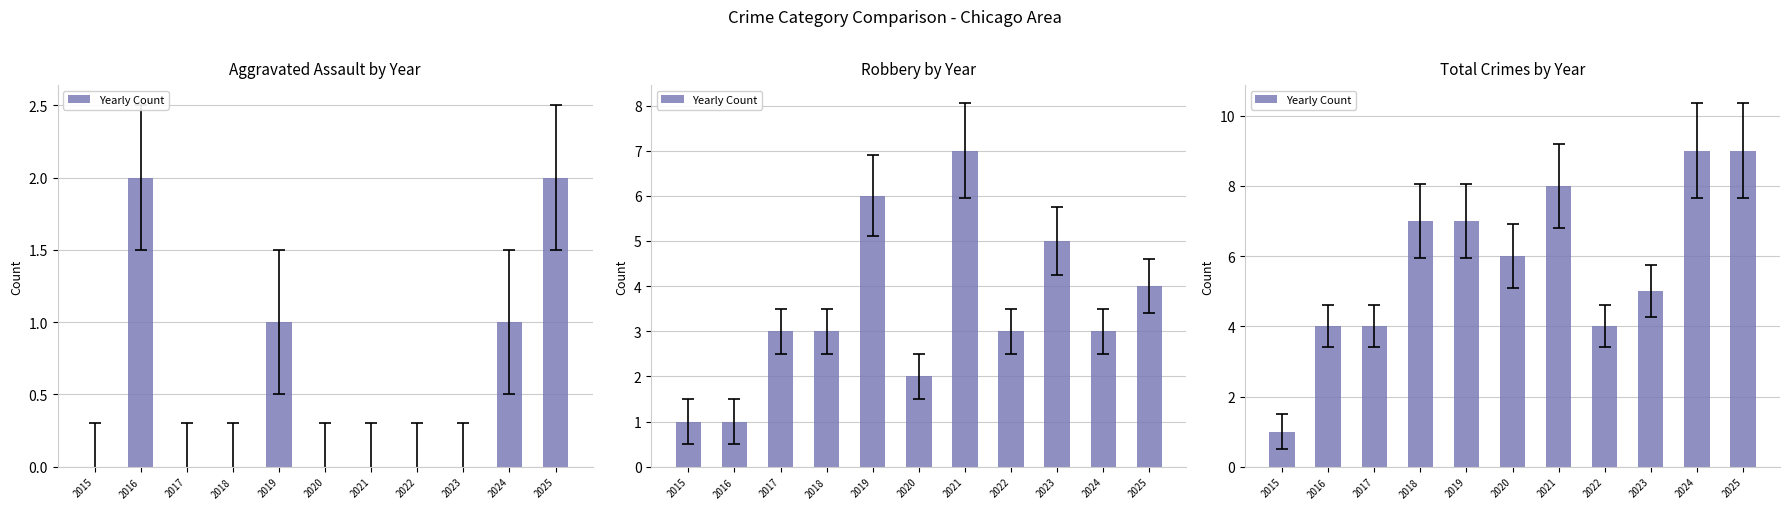

Reading left to right, extract all data points from this chart.

1	4	4	7	7	6	8	4	5	9	9